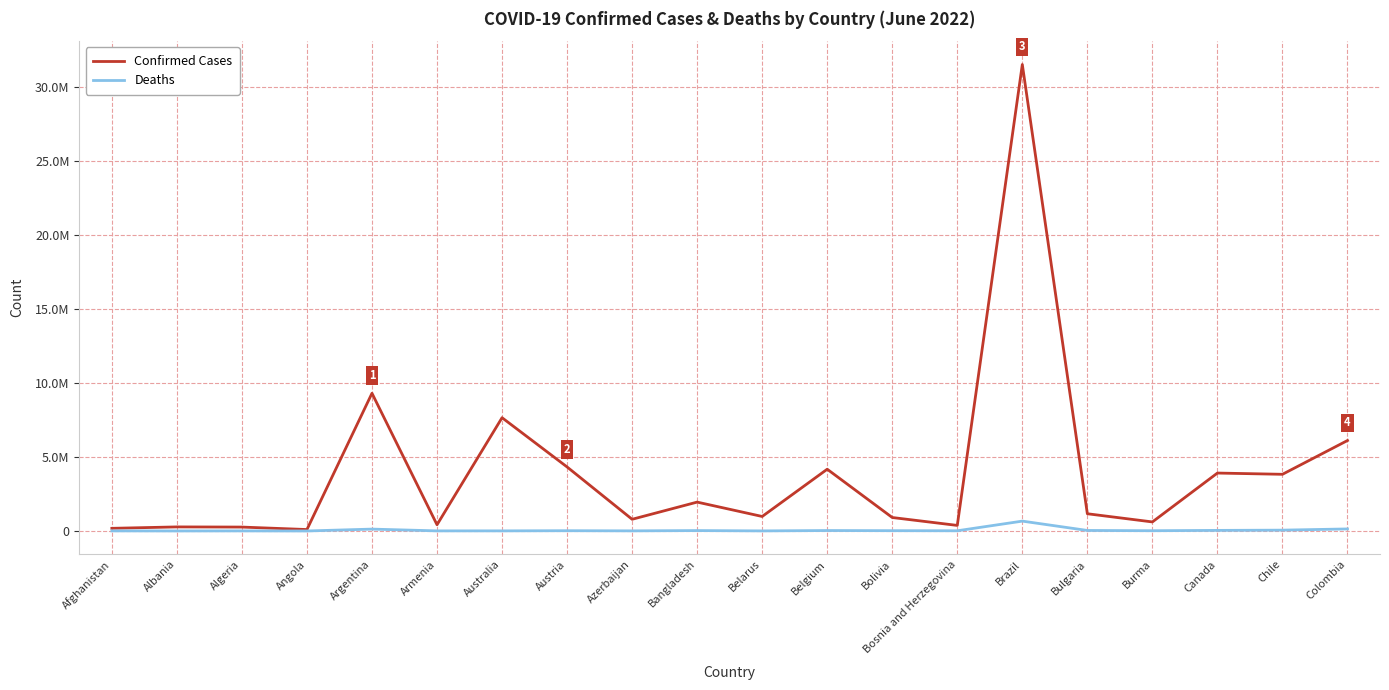

What is the label of the 7th point from the left?

Australia